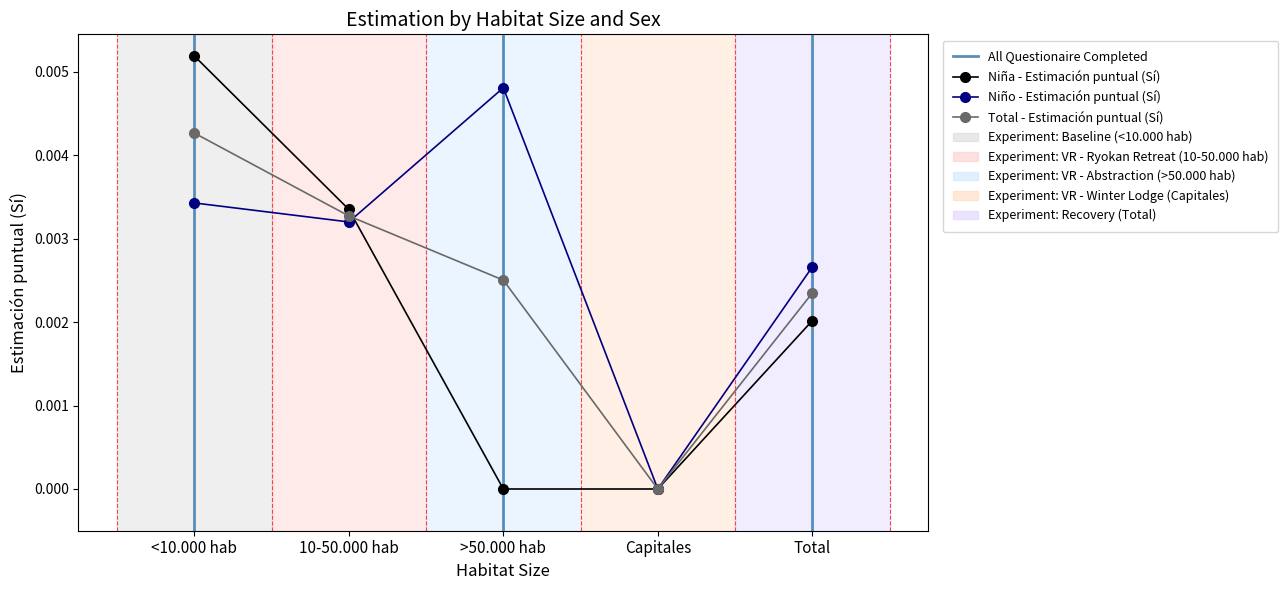

Is this an area chart (filled region under the line)?

No